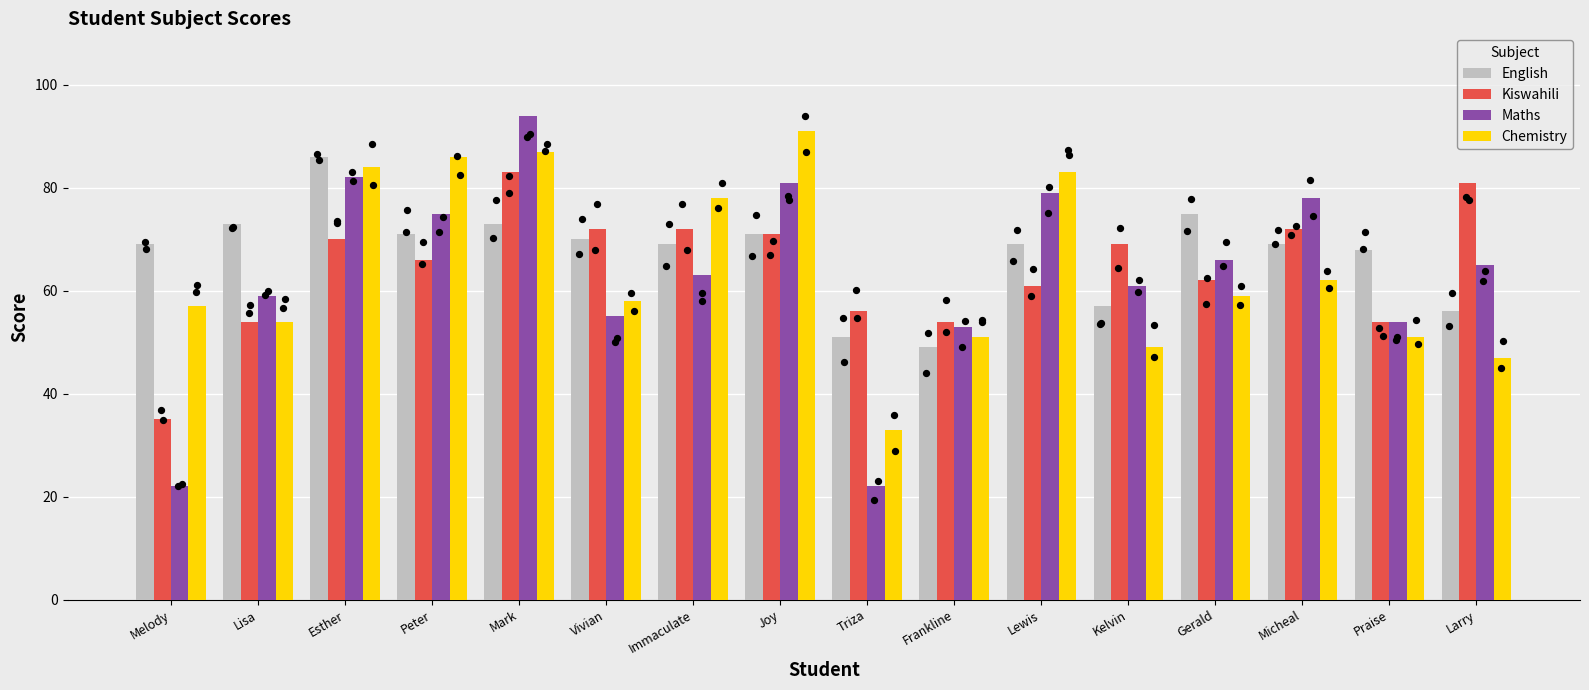

What are all the series names shown in the legend?

English, Kiswahili, Maths, Chemistry